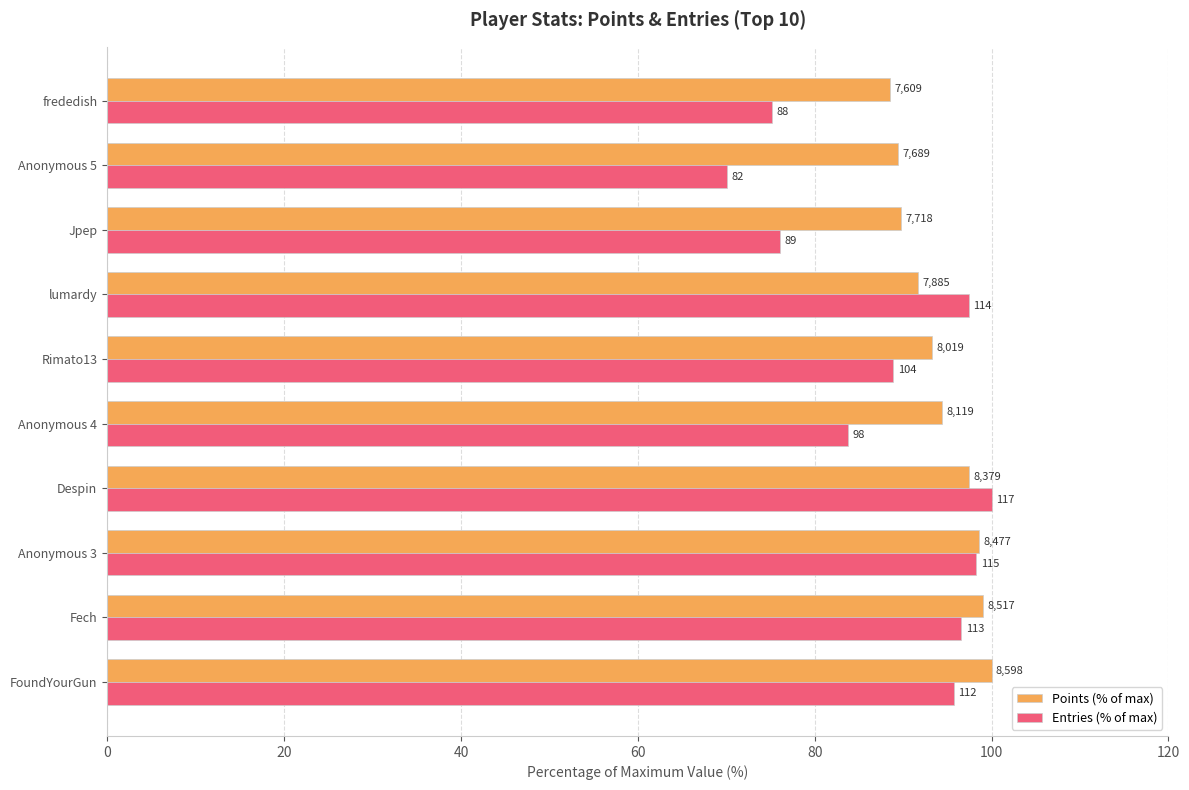

What are all the series names shown in the legend?

Points (% of max), Entries (% of max)